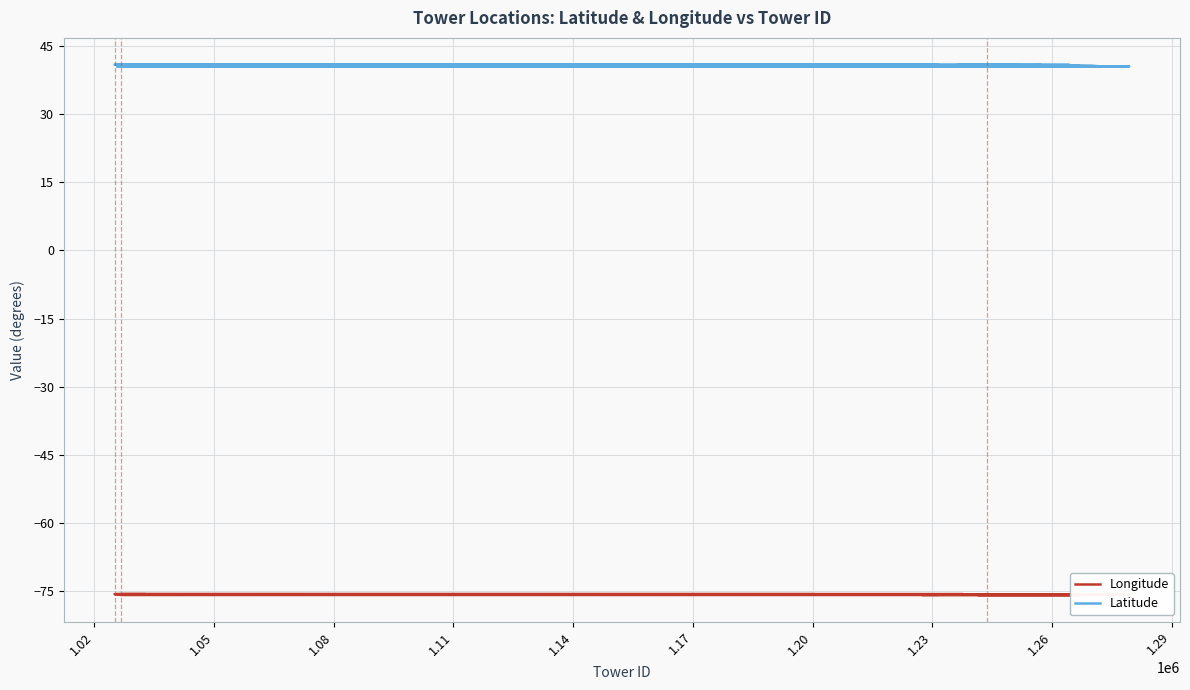

Which series has the widest spread of values?

Latitude